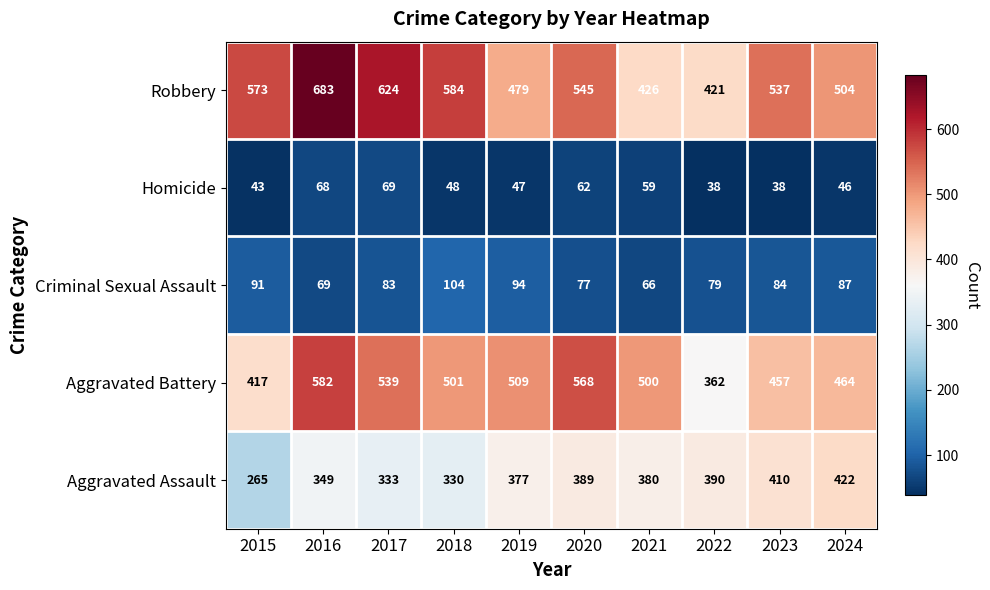

At how many categories does at least one series exceed 317?

10